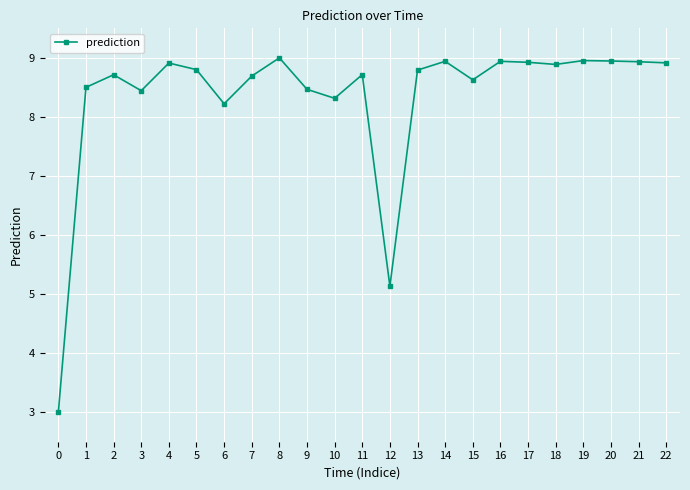

Does the chart have visible grid lines?

Yes